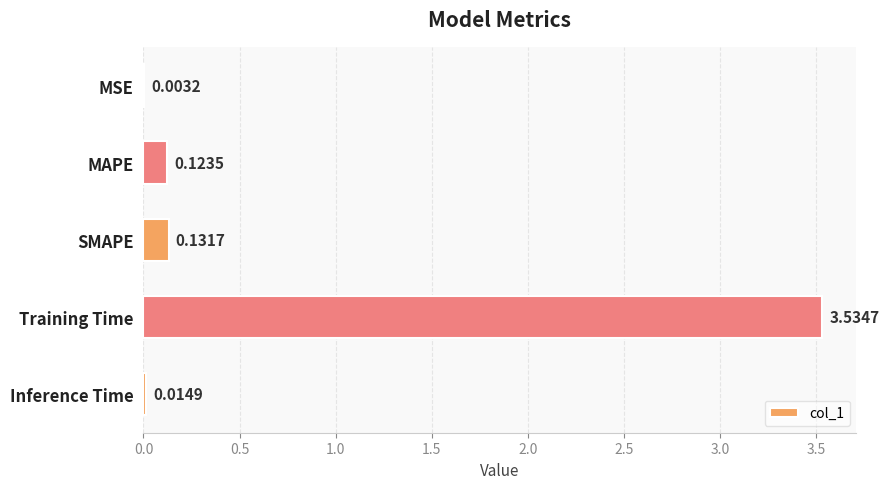

Which has a higher value, MAPE or MSE?

MAPE